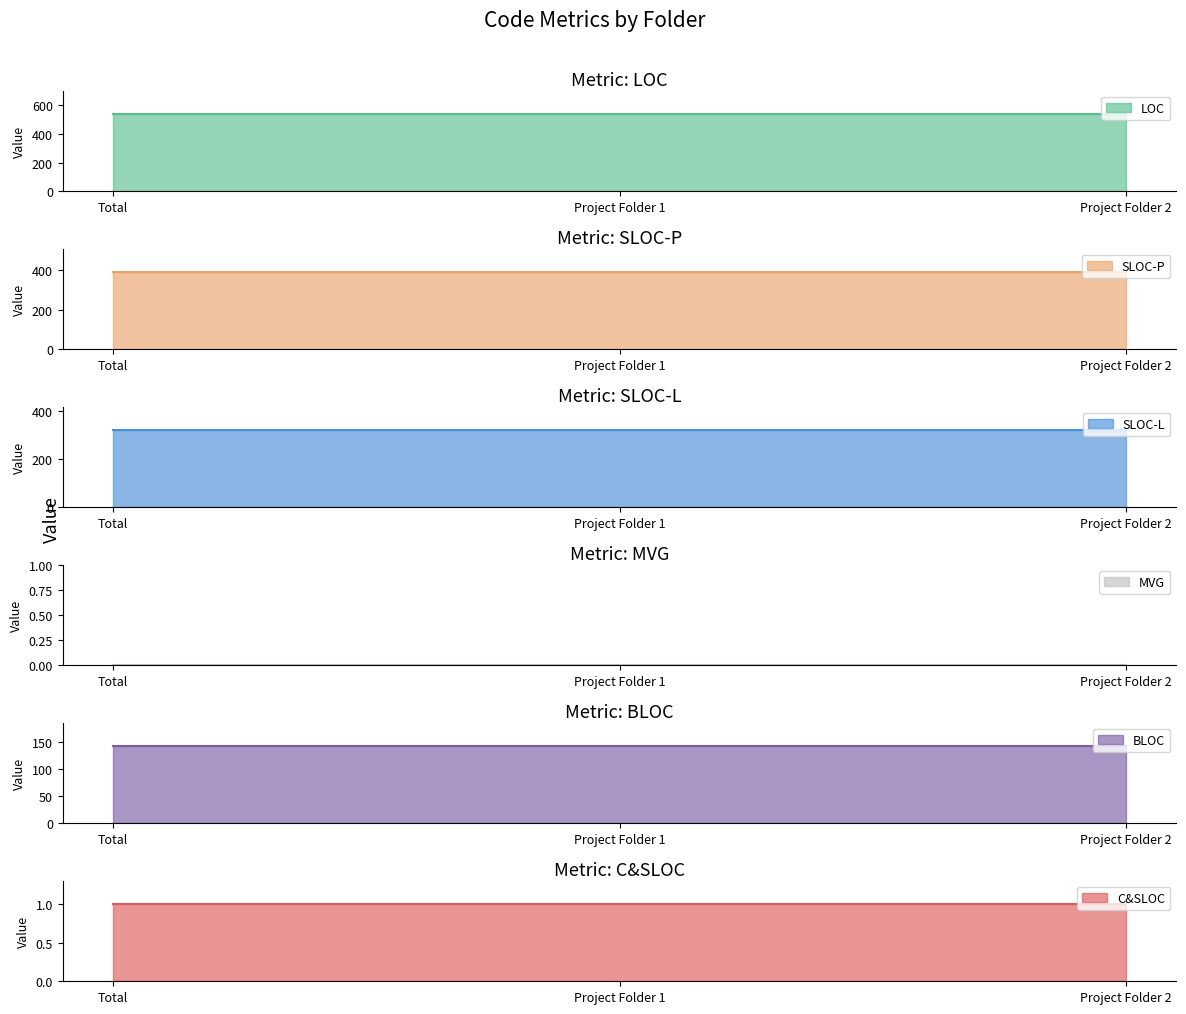

True or false: C&SLOC has a value of 1 at Project Folder 1.

True